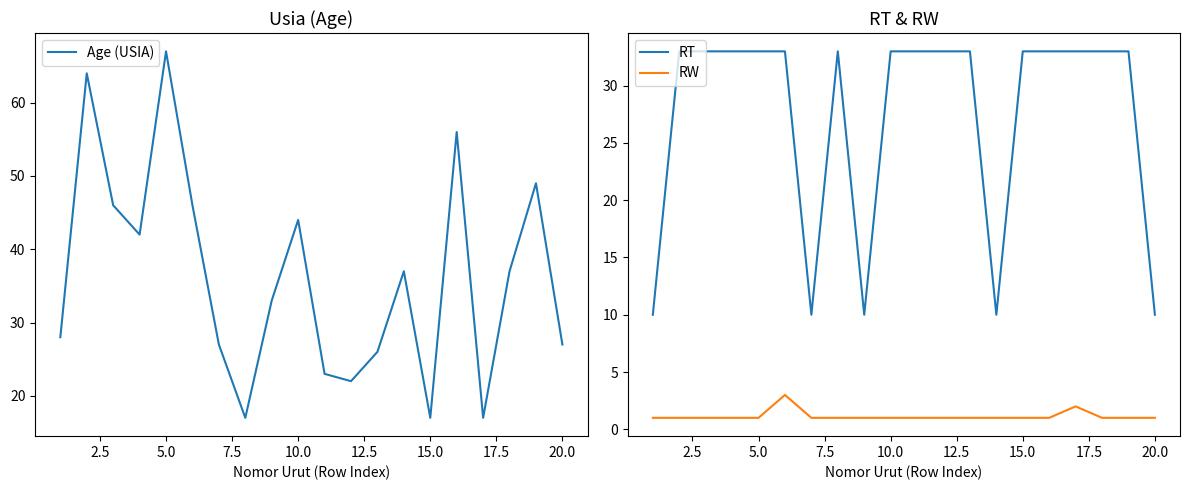

What is the highest value of the Age (USIA) series?

67